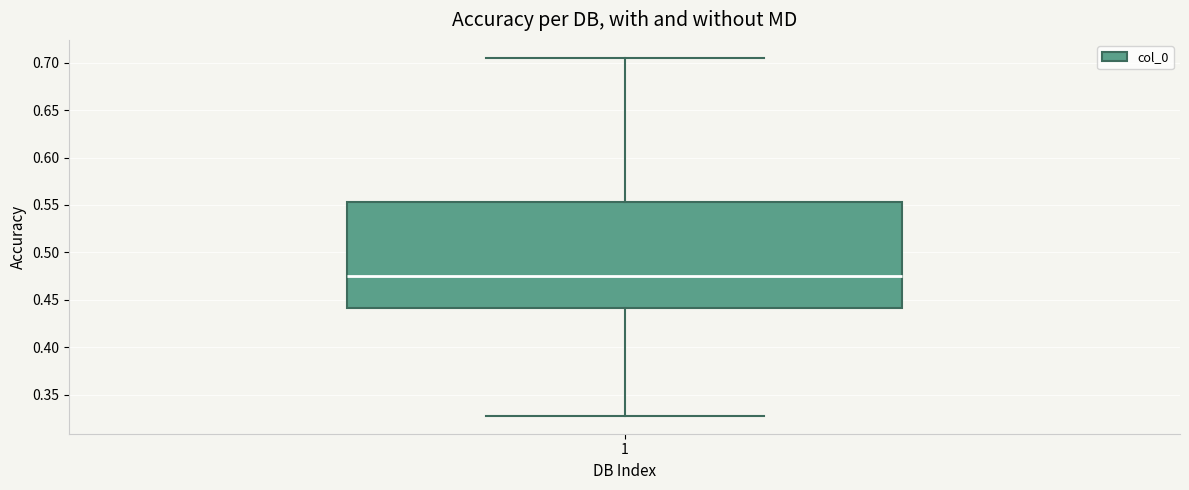

Transcribe this box plot: give where the median line is, the range the box spans, and where the two whiskers end, as read against the y-axis. The values are not printed on the chart, so give them approximately, as read against the axis.

median 0.475, box 0.440 to 0.555, whiskers 0.330 to 0.705